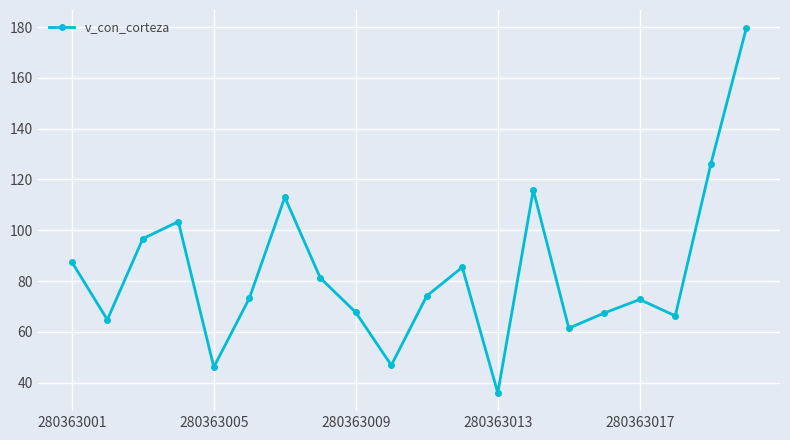

What is the minimum value shown in the chart?

36.0